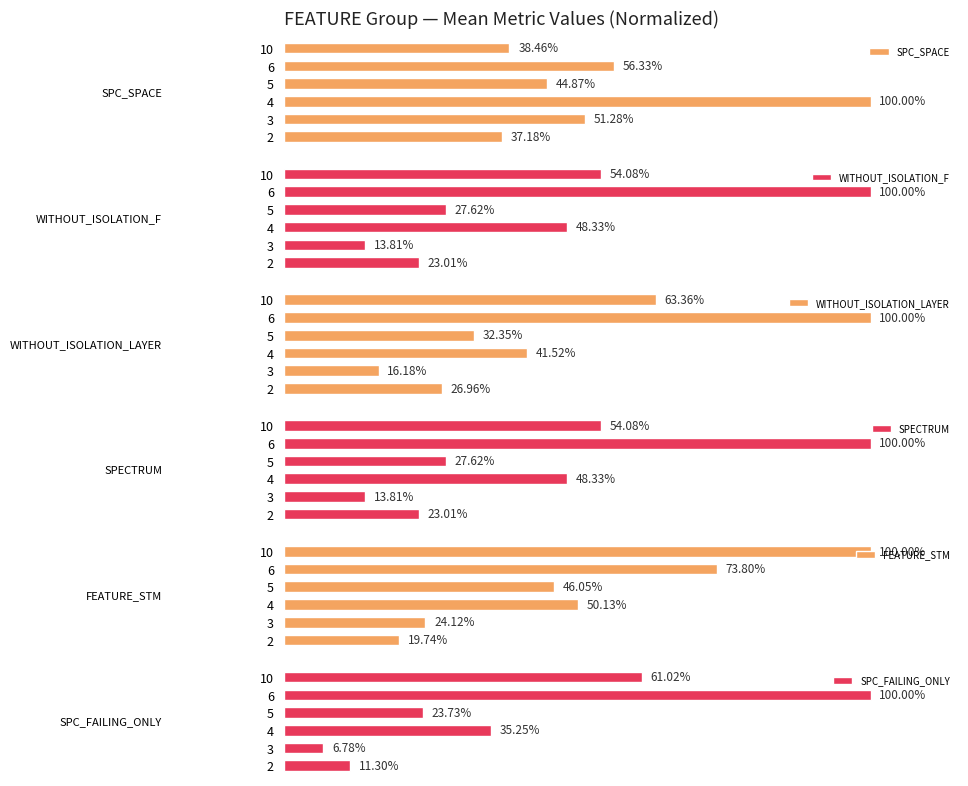

Is the value of FEATURE_STM at 5 greater than the value of SPECTRUM at 6?

No